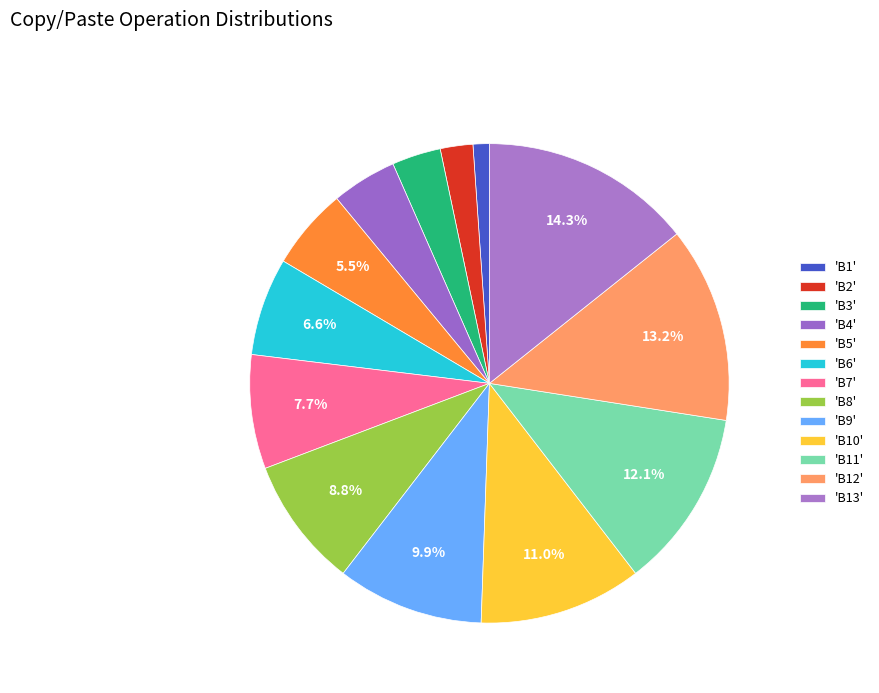

How many slices are in this pie chart?

13